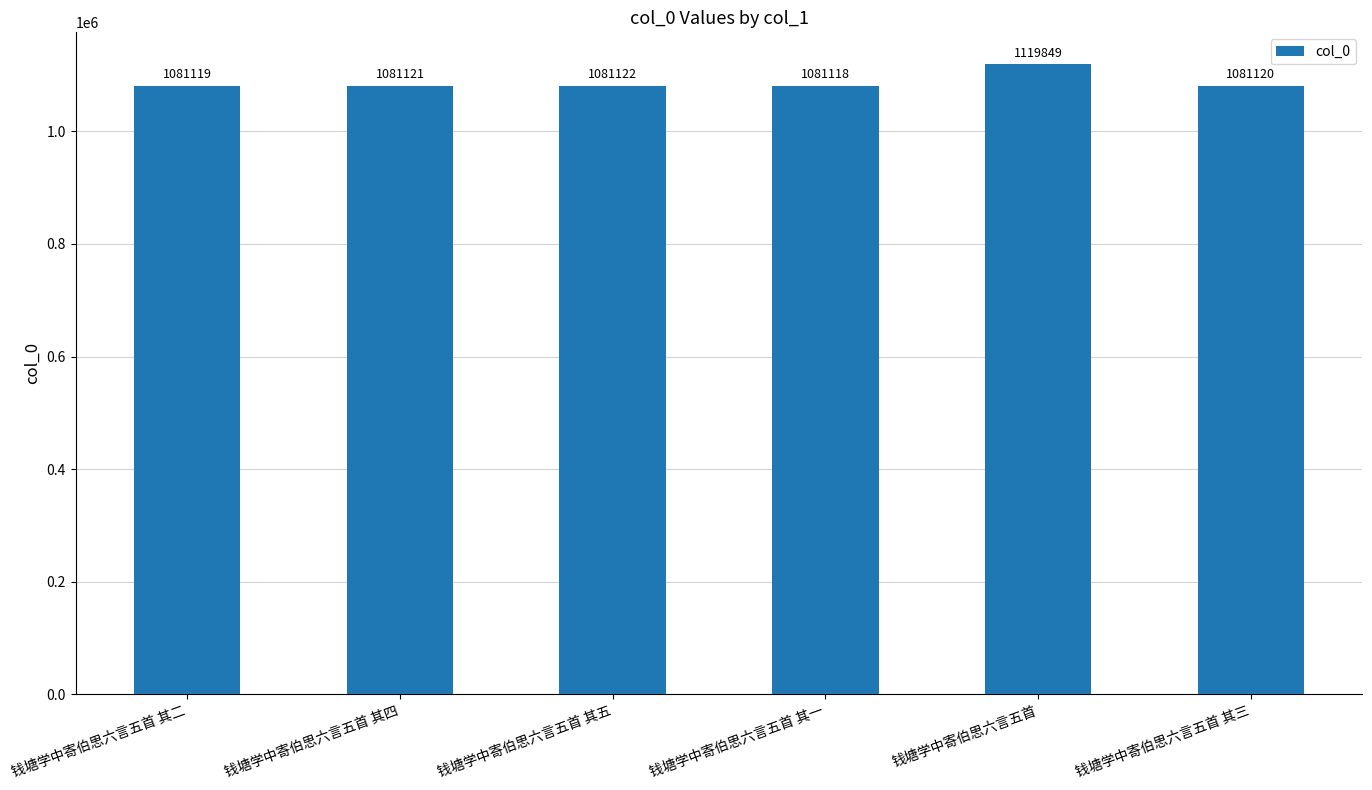

Reading right to left, transcribe all the data shown in this chart.

1081120	1119849	1081118	1081122	1081121	1081119